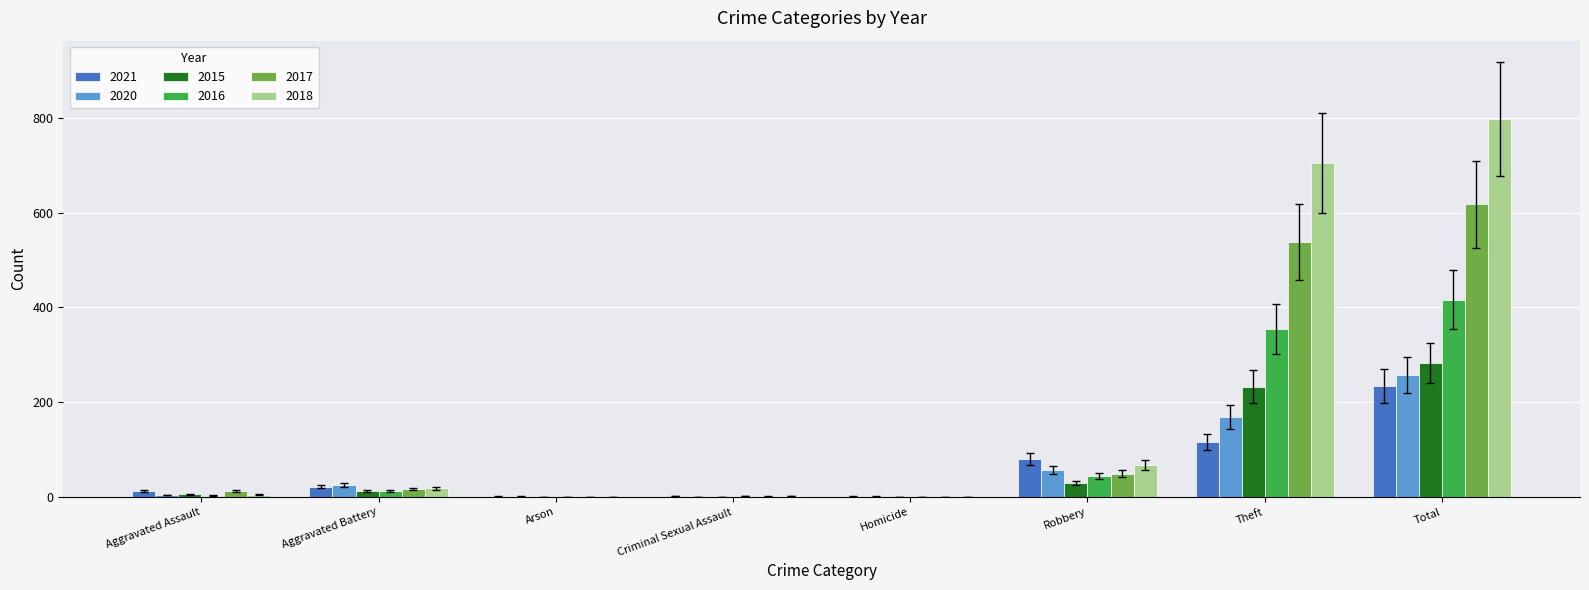

What is the average value of the 2016 series?

104